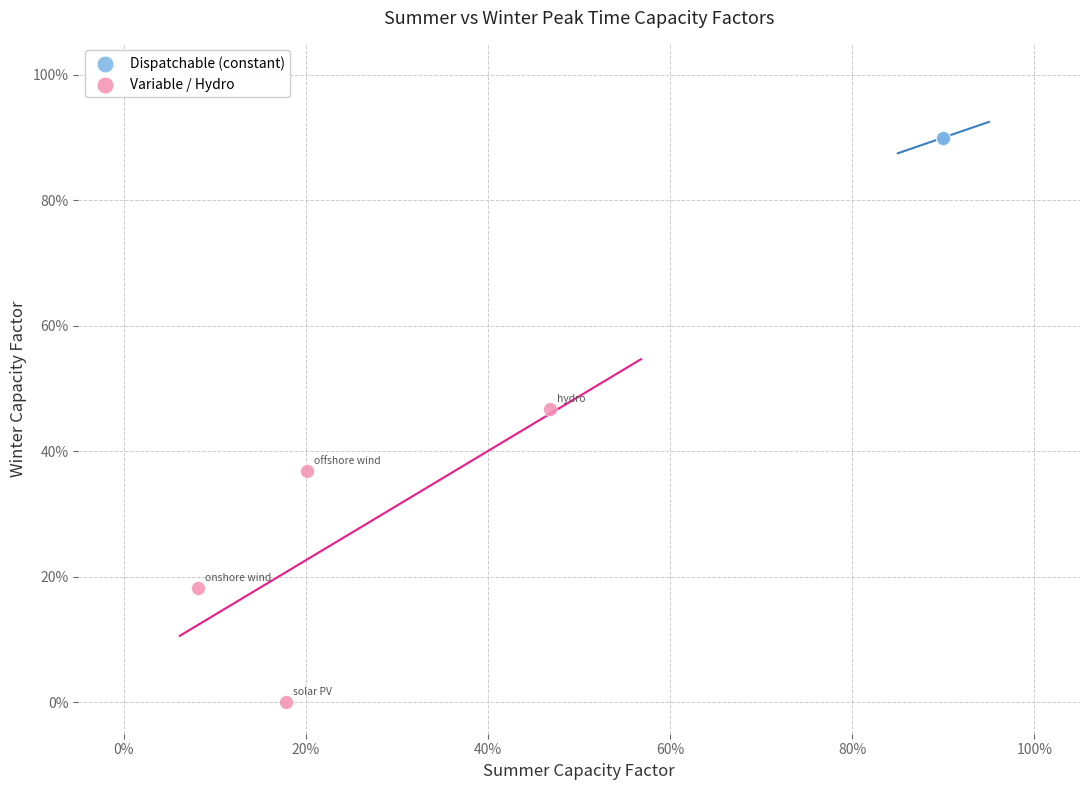

Which series contains the highest Y value?

Dispatchable (constant)